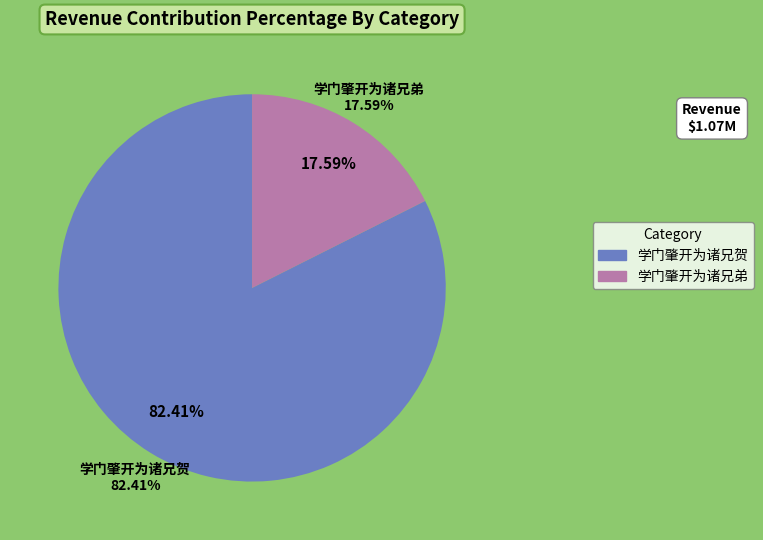

What percentage is NOT represented by 学门肇开为诸兄弟?

82.4%